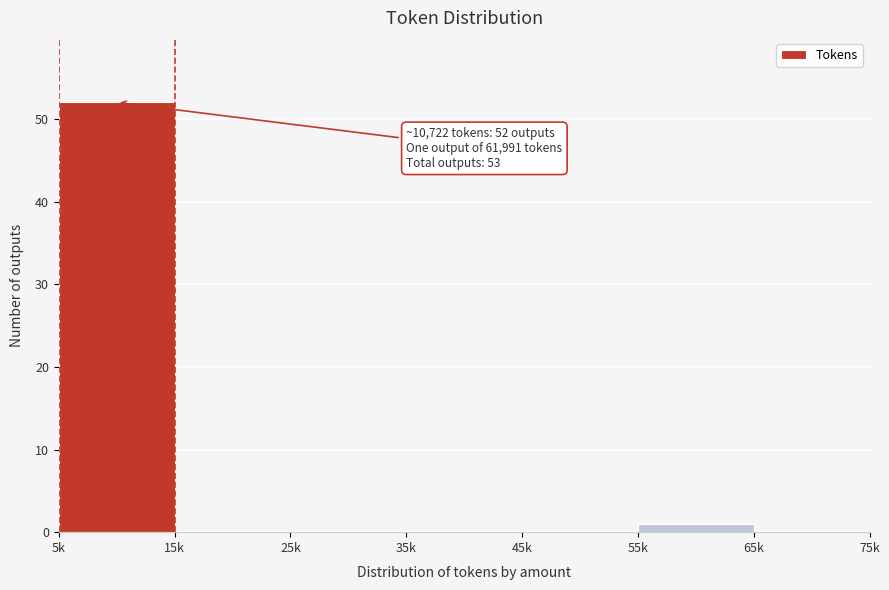

Reading right to left, what are all the values shown in this chart?

65k=0	55k=1	45k=0	35k=0	25k=0	15k=0	5k=52